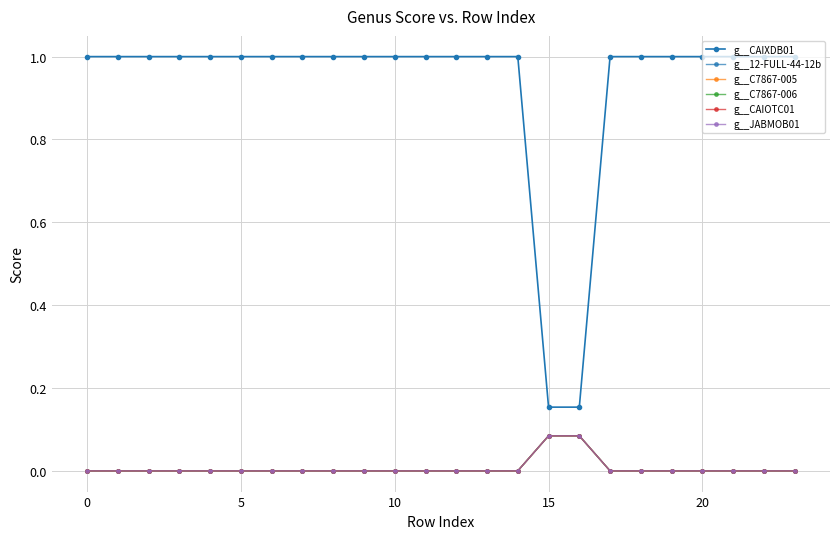

Is this an area chart (filled region under the line)?

No